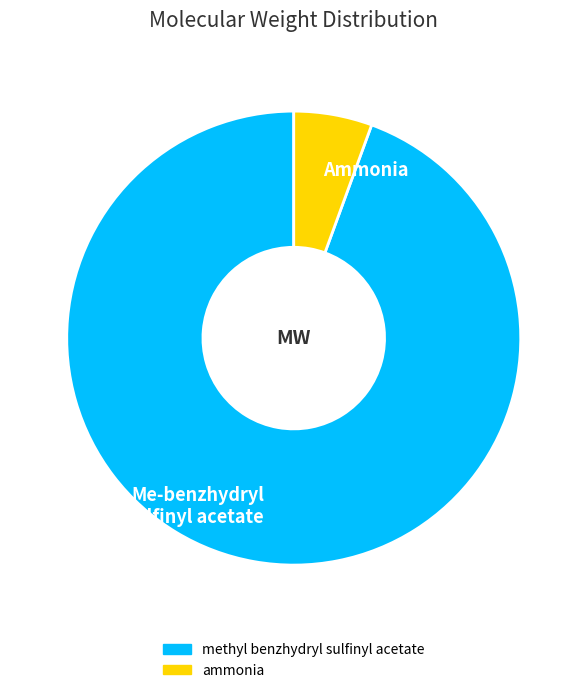

Which has a higher value, Me-benzhydryl sulfinyl acetate or Ammonia?

Me-benzhydryl sulfinyl acetate